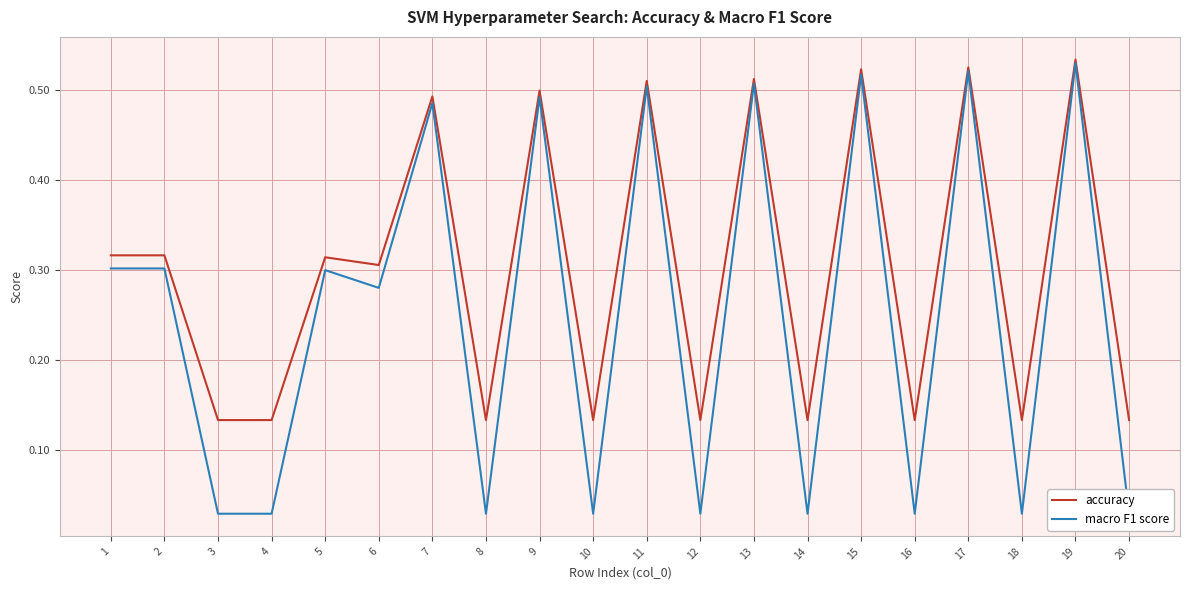

Reading left to right, what are all the values shown in this chart?

accuracy: 1=0.3	2=0.3	3=0.1	4=0.1	5=0.3	6=0.3	7=0.5	8=0.1	9=0.5	10=0.1	11=0.5	12=0.1	13=0.5	14=0.1	15=0.5	16=0.1	17=0.5	18=0.1	19=0.5	20=0.1
macro F1 score: 1=0.3	2=0.3	3=0.0	4=0.0	5=0.3	6=0.3	7=0.5	8=0.0	9=0.5	10=0.0	11=0.5	12=0.0	13=0.5	14=0.0	15=0.5	16=0.0	17=0.5	18=0.0	19=0.5	20=0.0